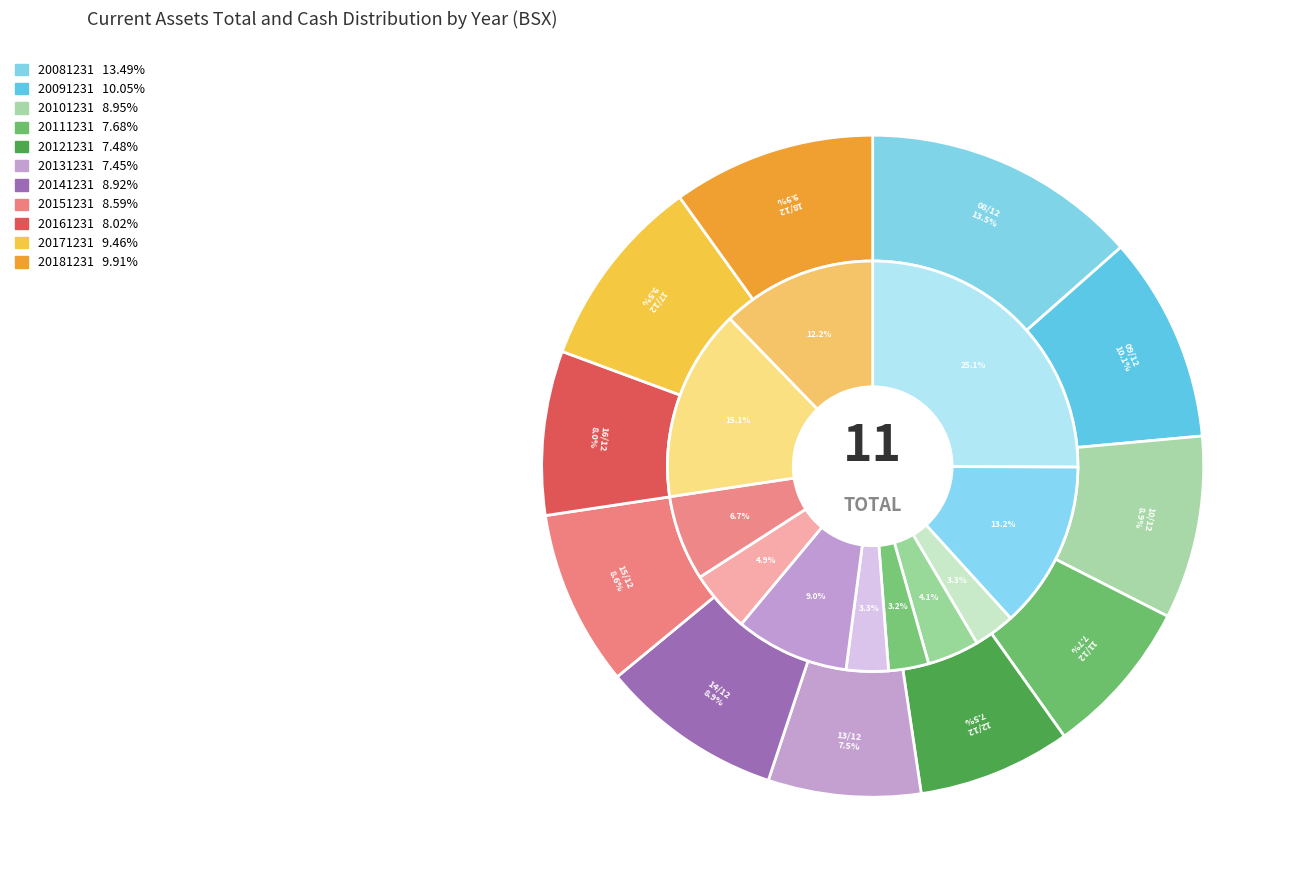

To the nearest percent, what portion does 20161231 represent?

8%